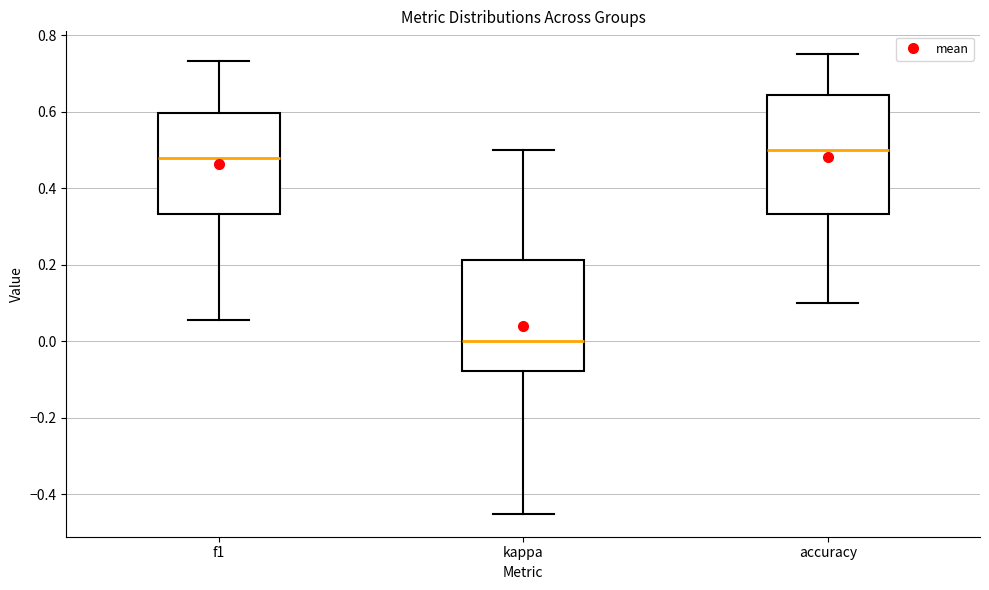

Reading left to right, transcribe this box plot: for each box, give where its median line is, the range the box spans, and where its two whiskers end, as read against the y-axis. The values are not printed on the chart, so give them approximately, as read against the axis.

f1: median 0.48, box 0.34 to 0.60, whiskers 0.06 to 0.74
kappa: median 0.00, box -0.08 to 0.22, whiskers -0.46 to 0.50
accuracy: median 0.50, box 0.34 to 0.64, whiskers 0.10 to 0.76